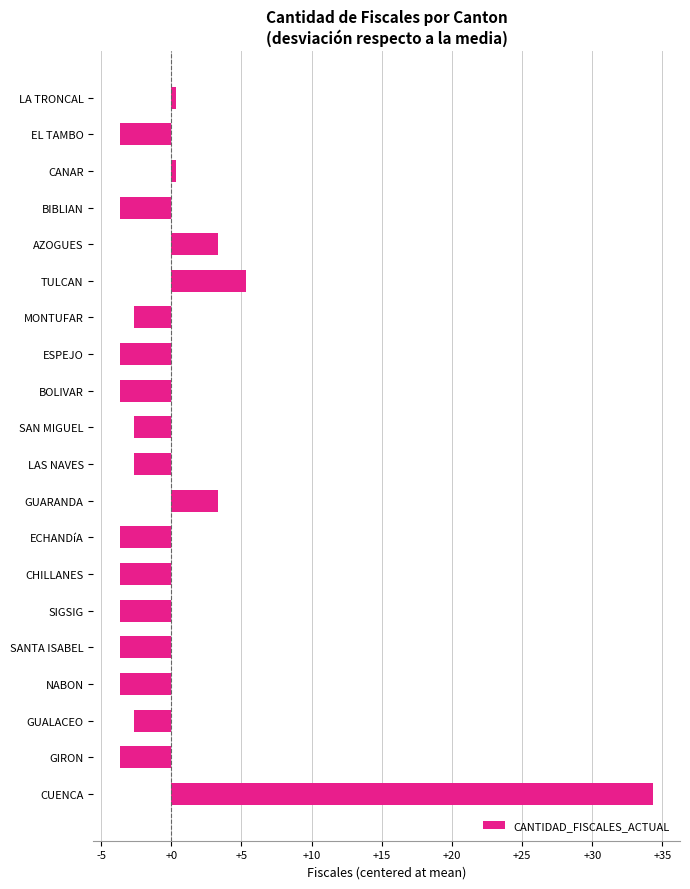

At which label is the value closest to 15?

TULCAN